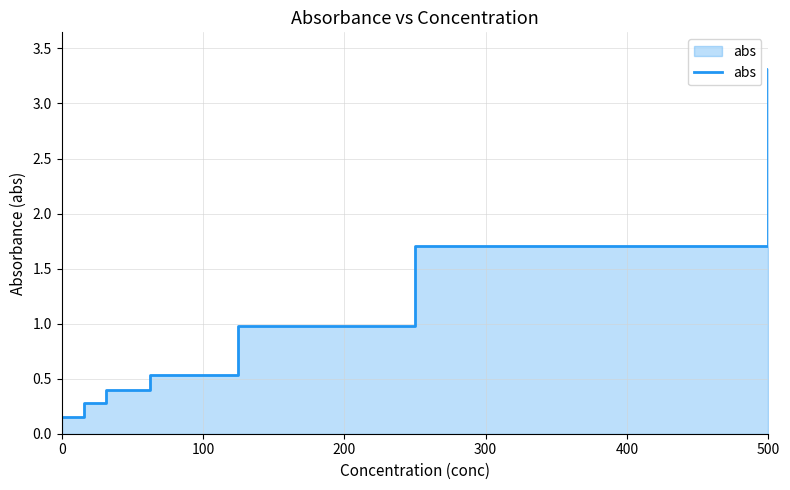

What is the maximum value shown in the chart?

3.3